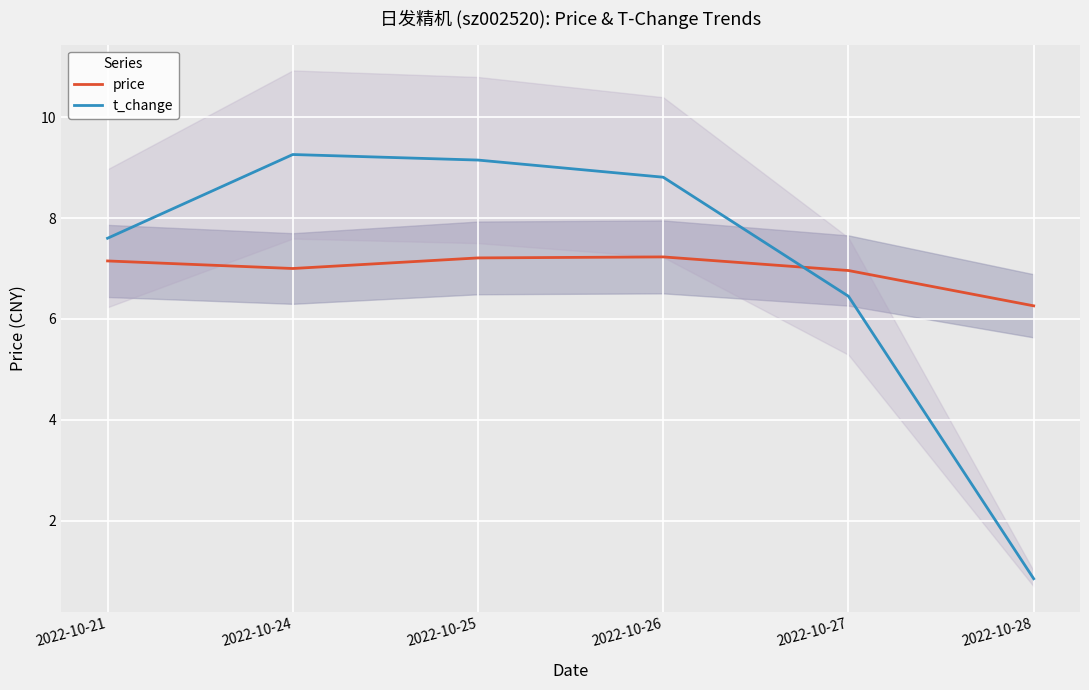

What is the total value across all series at 2022-10-21?

14.8